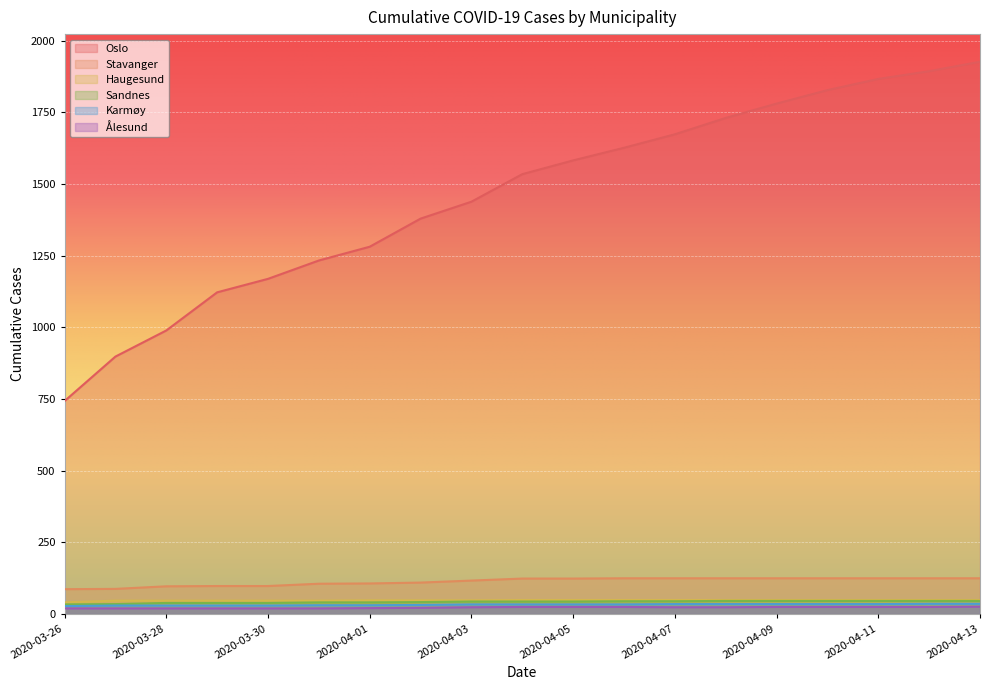

At how many categories does at least one series exceed 1671?

7